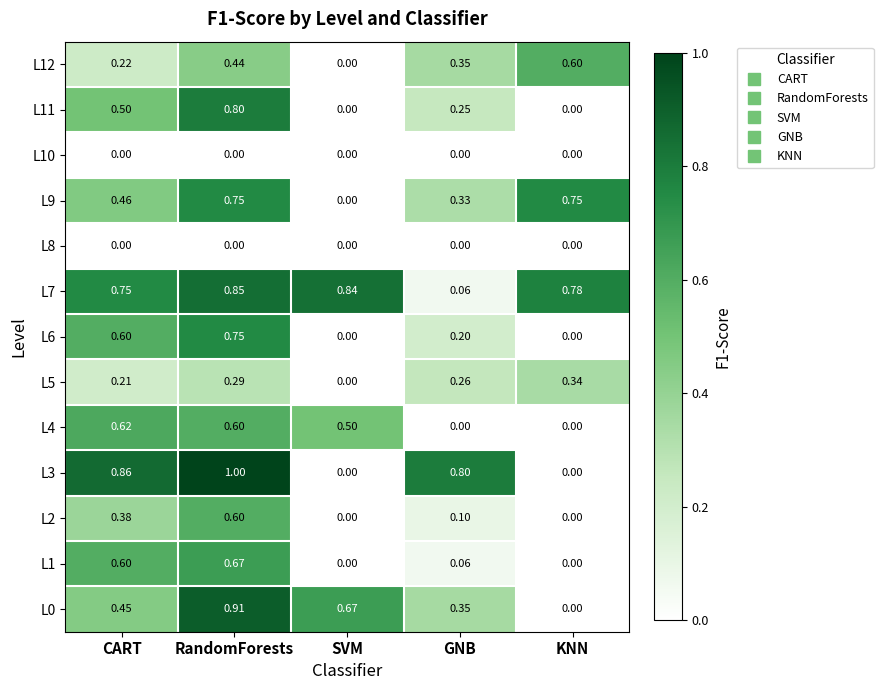

How many series are shown in this chart?

13